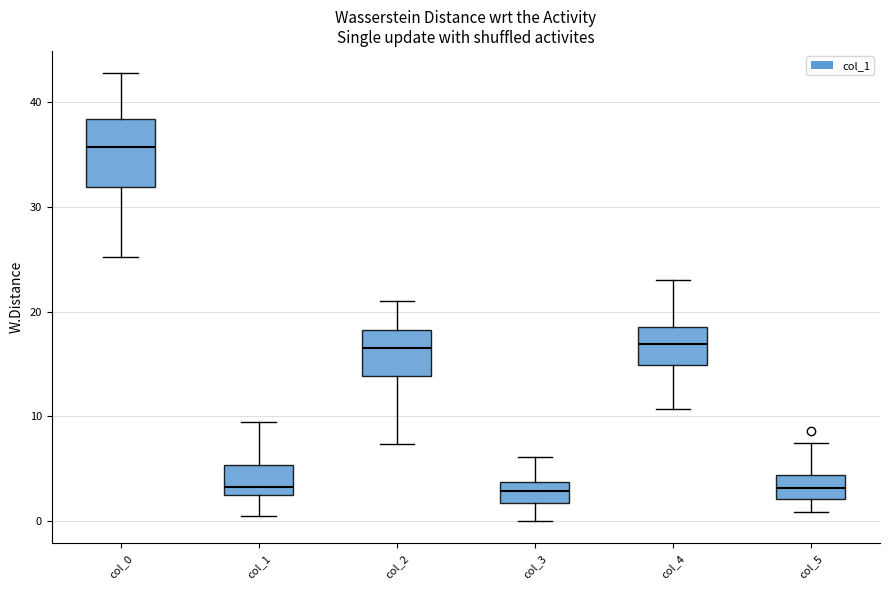

Reading left to right, read every box against the y-axis: the position of its median line, the range the box covers, and the ends of its whiskers. The values are not printed on the chart, so give them approximately, as read against the axis.

col_0: median 36, box 32 to 38, whiskers 25 to 43
col_1: median 3, box 2 to 5, whiskers 0 to 9
col_2: median 17, box 14 to 18, whiskers 7 to 21
col_3: median 3, box 2 to 4, whiskers 0 to 6
col_4: median 17, box 15 to 19, whiskers 11 to 23
col_5: median 3, box 2 to 4, whiskers 1 to 7